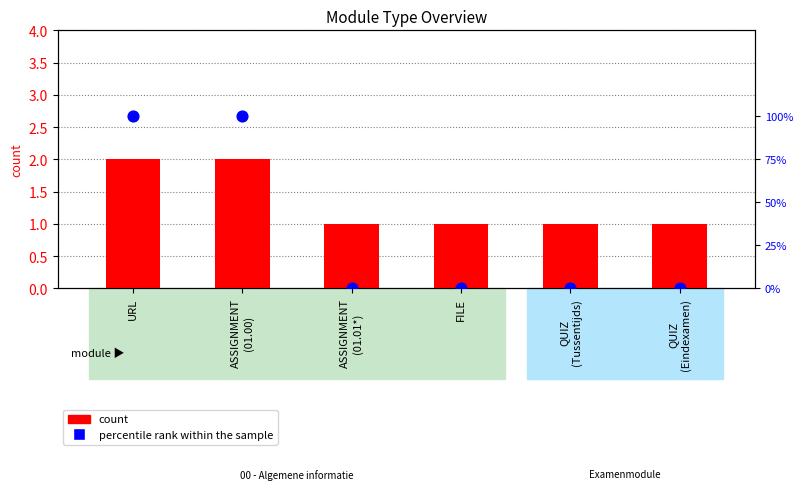

At how many categories does at least one series exceed 19?

2